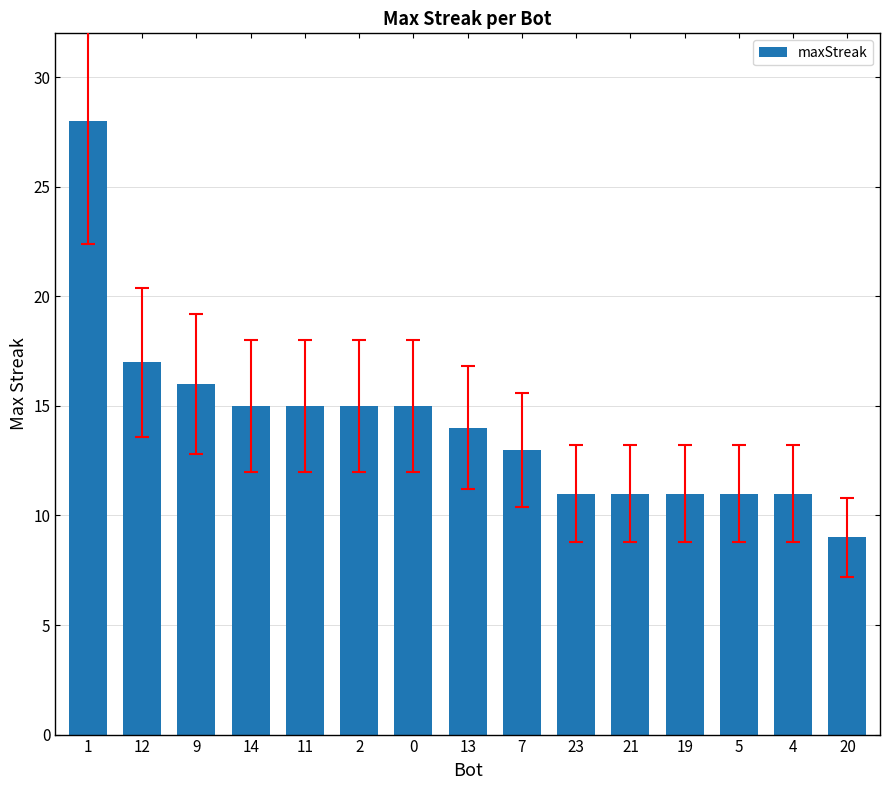

What is the label of the 7th bar from the right?

7